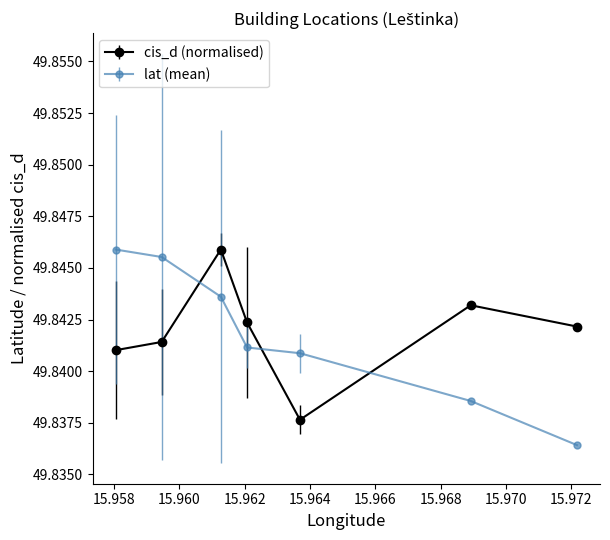

How many cis_d (normalised) values are between 49 and 50?

7